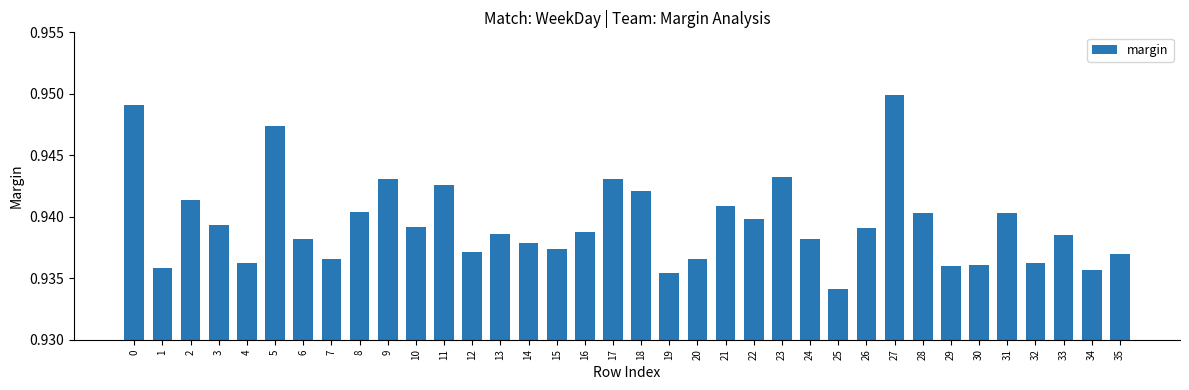

Count the values in the range 0 to 1.

36